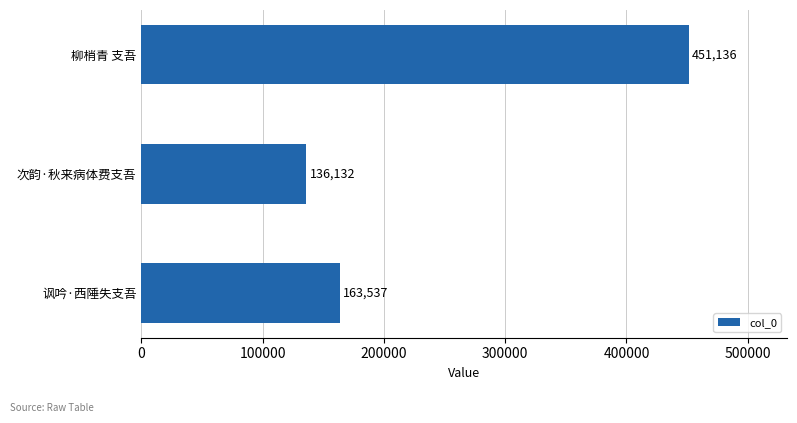

The value at 讽吟·西陲失支吾 is 79058. True or false?

False